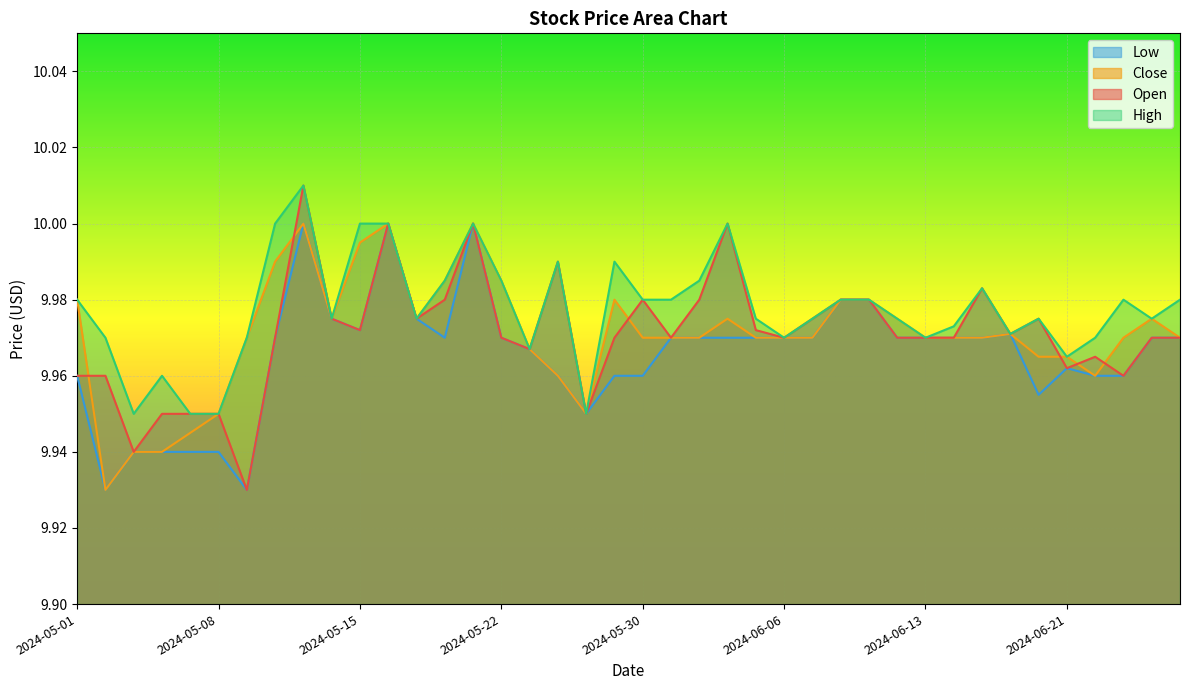

List the labels in order of Low value, largest first.

2024-05-13, 2024-05-16, 2024-05-21, 2024-06-10, 2024-06-11, 2024-05-14, 2024-05-17, 2024-05-15, 2024-06-18, 2024-05-10, 2024-05-20, 2024-05-22, 2024-05-31, 2024-06-03, 2024-06-04, 2024-06-05, 2024-06-06, 2024-06-07, 2024-06-12, 2024-06-13, 2024-06-14, 2024-06-17, 2024-06-26, 2024-06-27, 2024-05-23, 2024-06-21, 2024-05-01, 2024-05-24, 2024-05-29, 2024-05-30, 2024-06-24, 2024-06-25, 2024-06-20, 2024-05-28, 2024-05-03, 2024-05-06, 2024-05-07, 2024-05-08, 2024-05-02, 2024-05-09